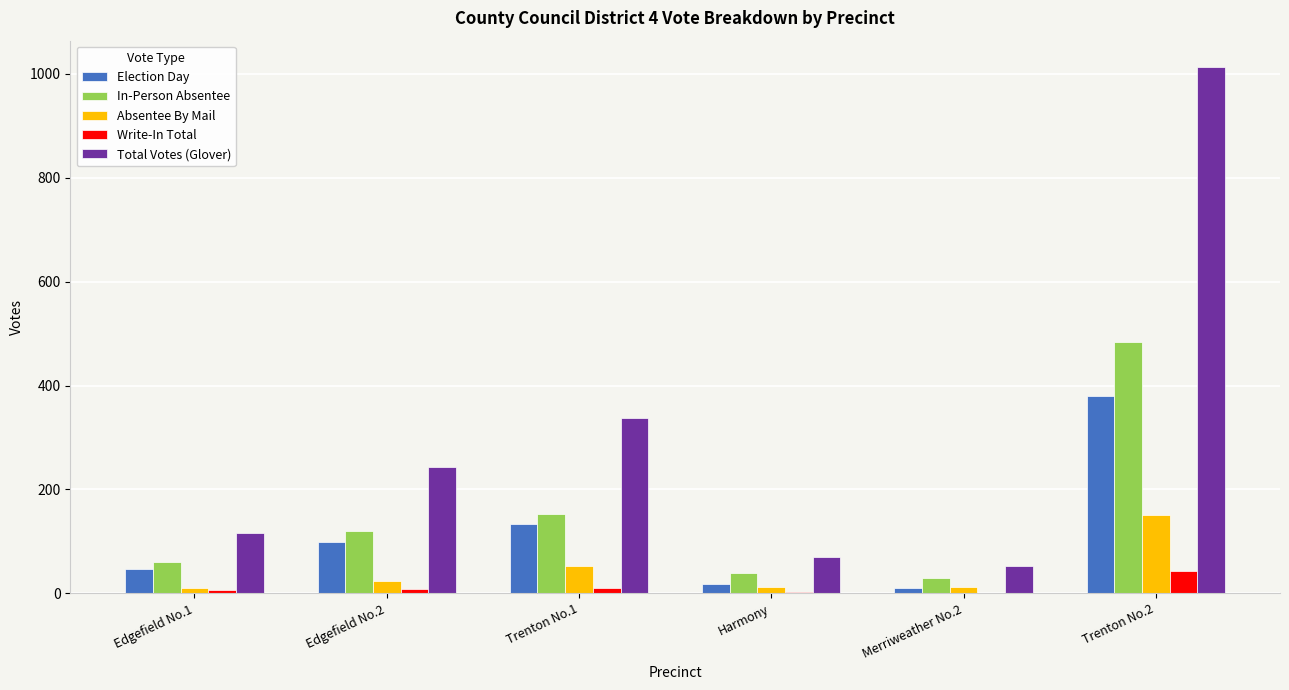

Which category has the highest value in the Total Votes (Glover) series?

Trenton No.2